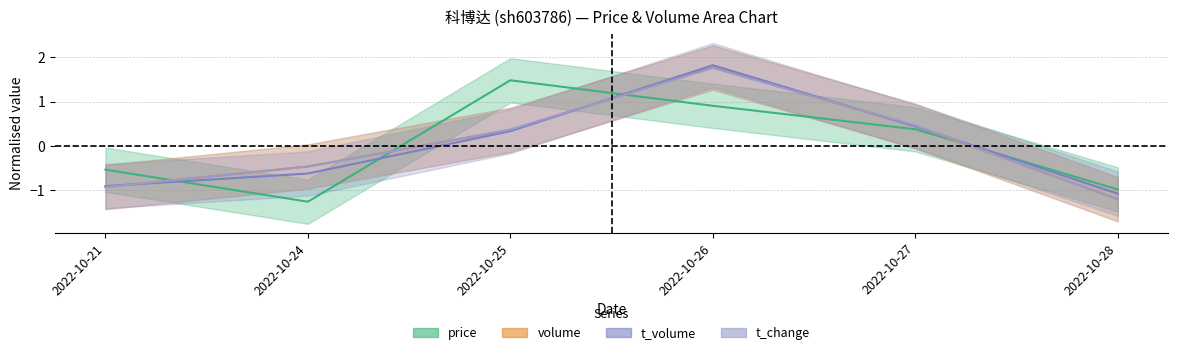

What is the total value across all series at 2022-10-21?

-3.3